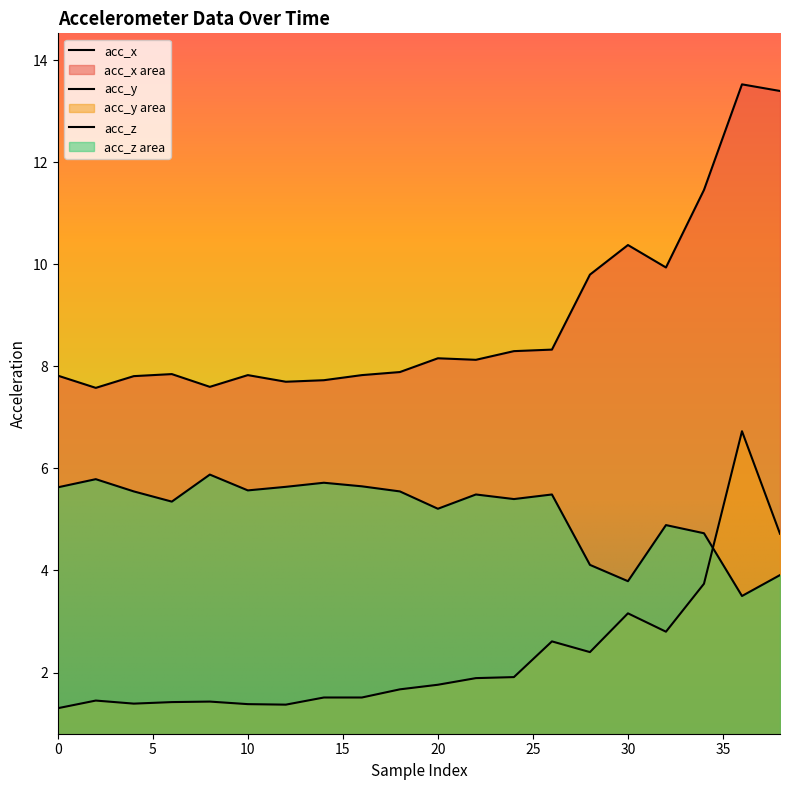

What is the maximum value shown in the chart?

13.5